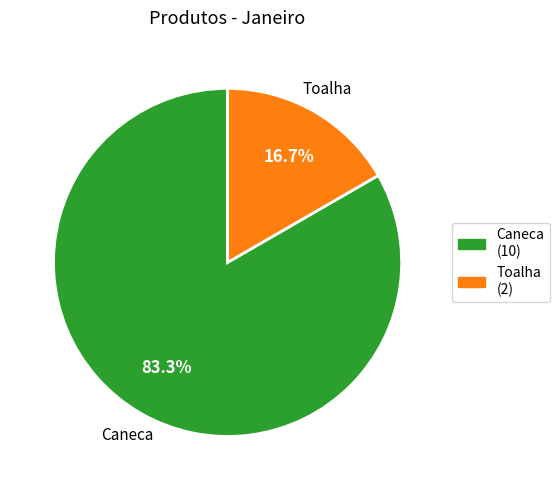

Count the number of slices in the pie.

2